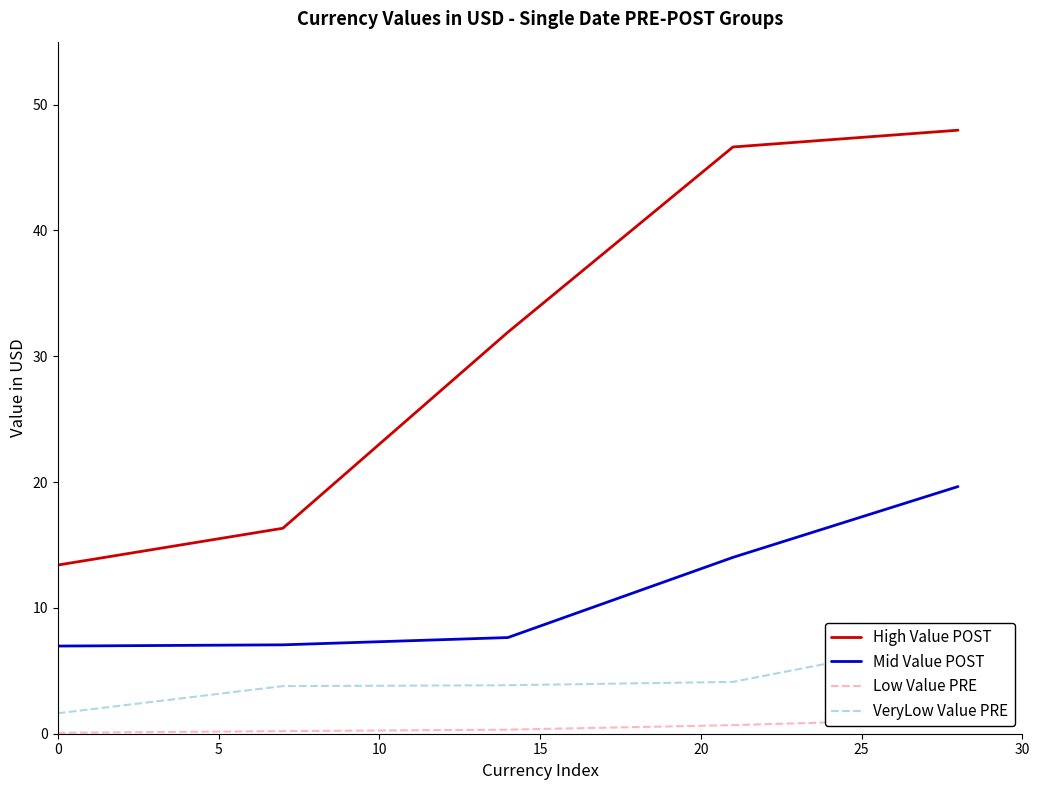

True or false: Mid Value POST and High Value POST intersect in this chart.

False